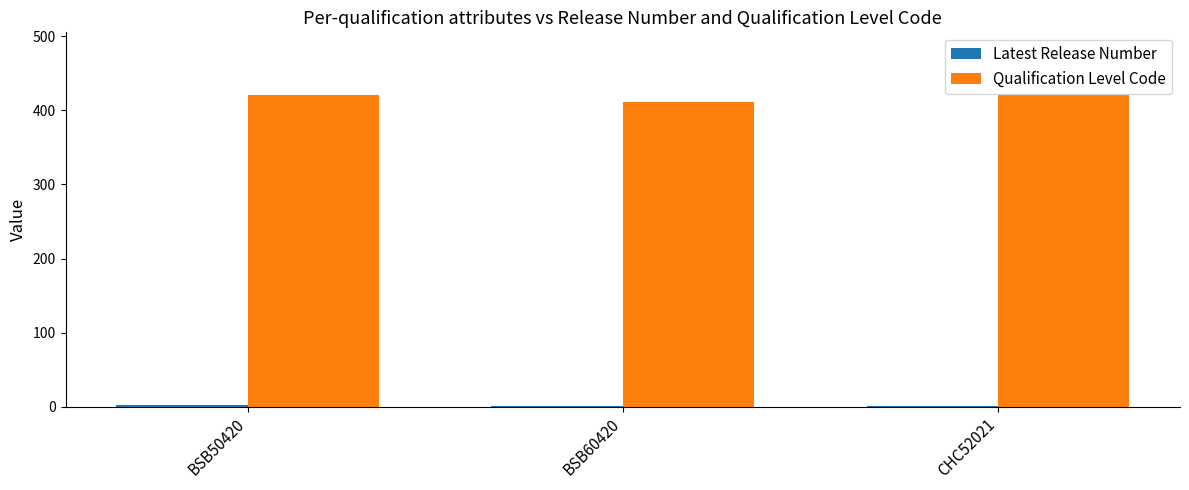

Which series has the largest total across all categories?

Qualification Level Code